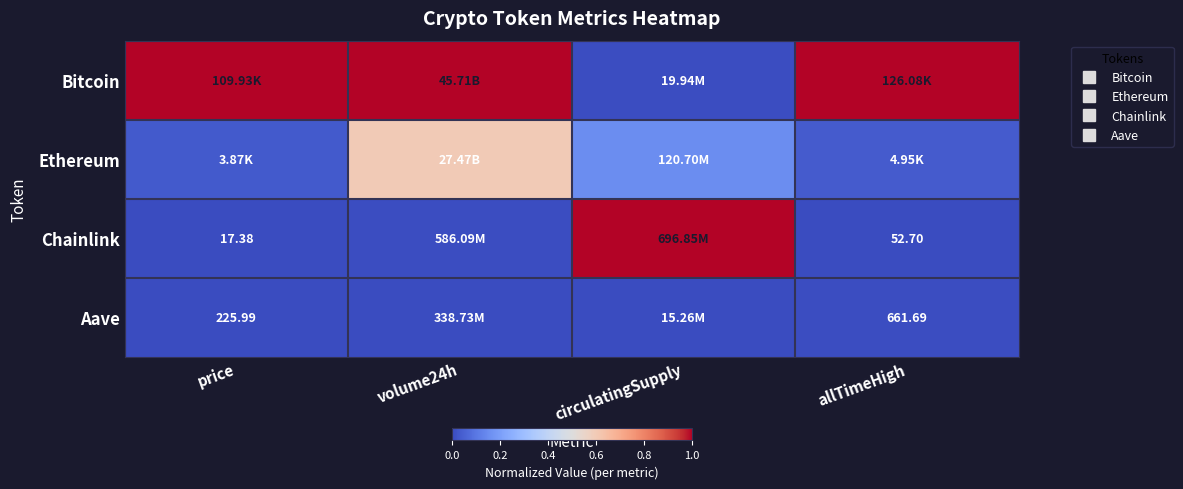

The Bitcoin series shows 1.6 at volume24h. True or false?

False